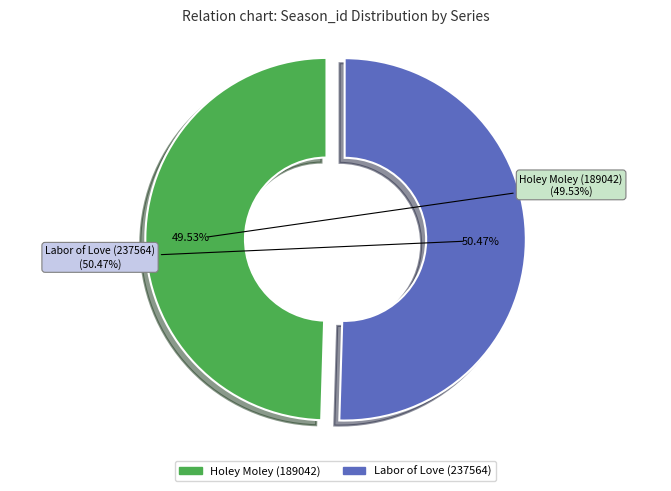

Which slice is the largest?

Labor of Love (237564)